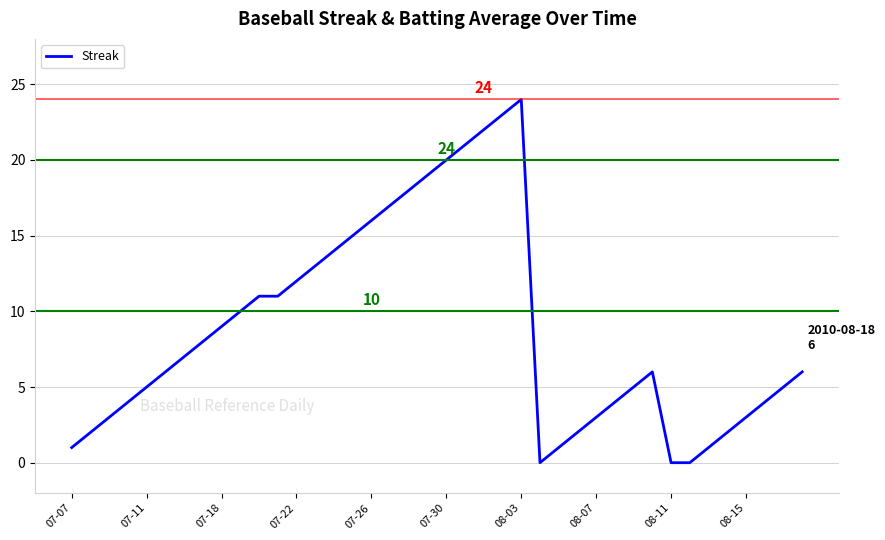

True or false: there are more than 1 points higher than both neighbors.

True